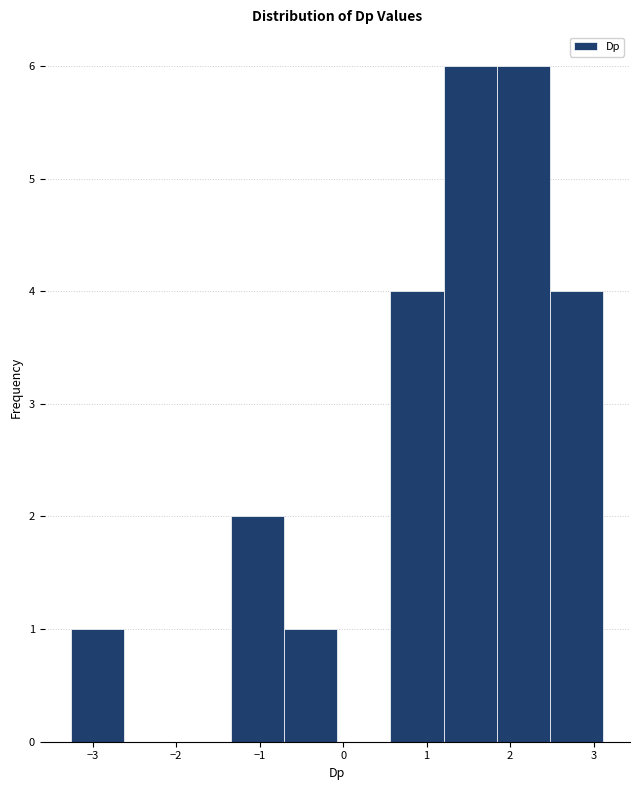

What is the height of the bar covering -1.3 to -0.7 on the x-axis? Neither the bar edges nor the heights are printed on the chart, so give them approximately, as read against the axes.

2